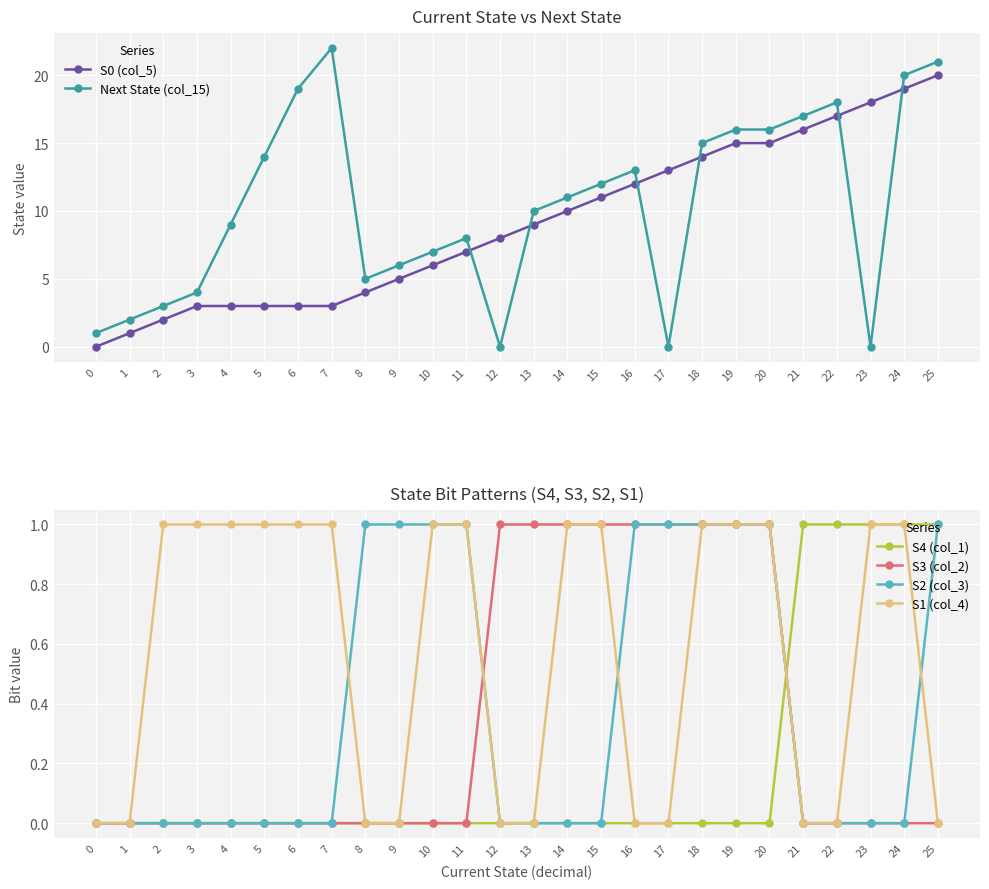

Which label corresponds to the largest value in the chart?

7